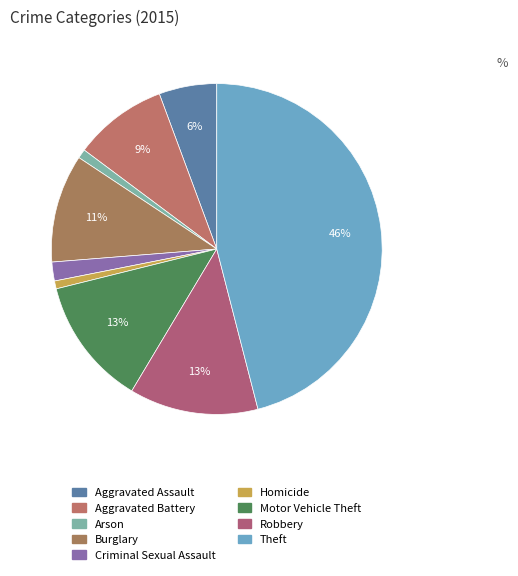

How many slices are in this pie chart?

9